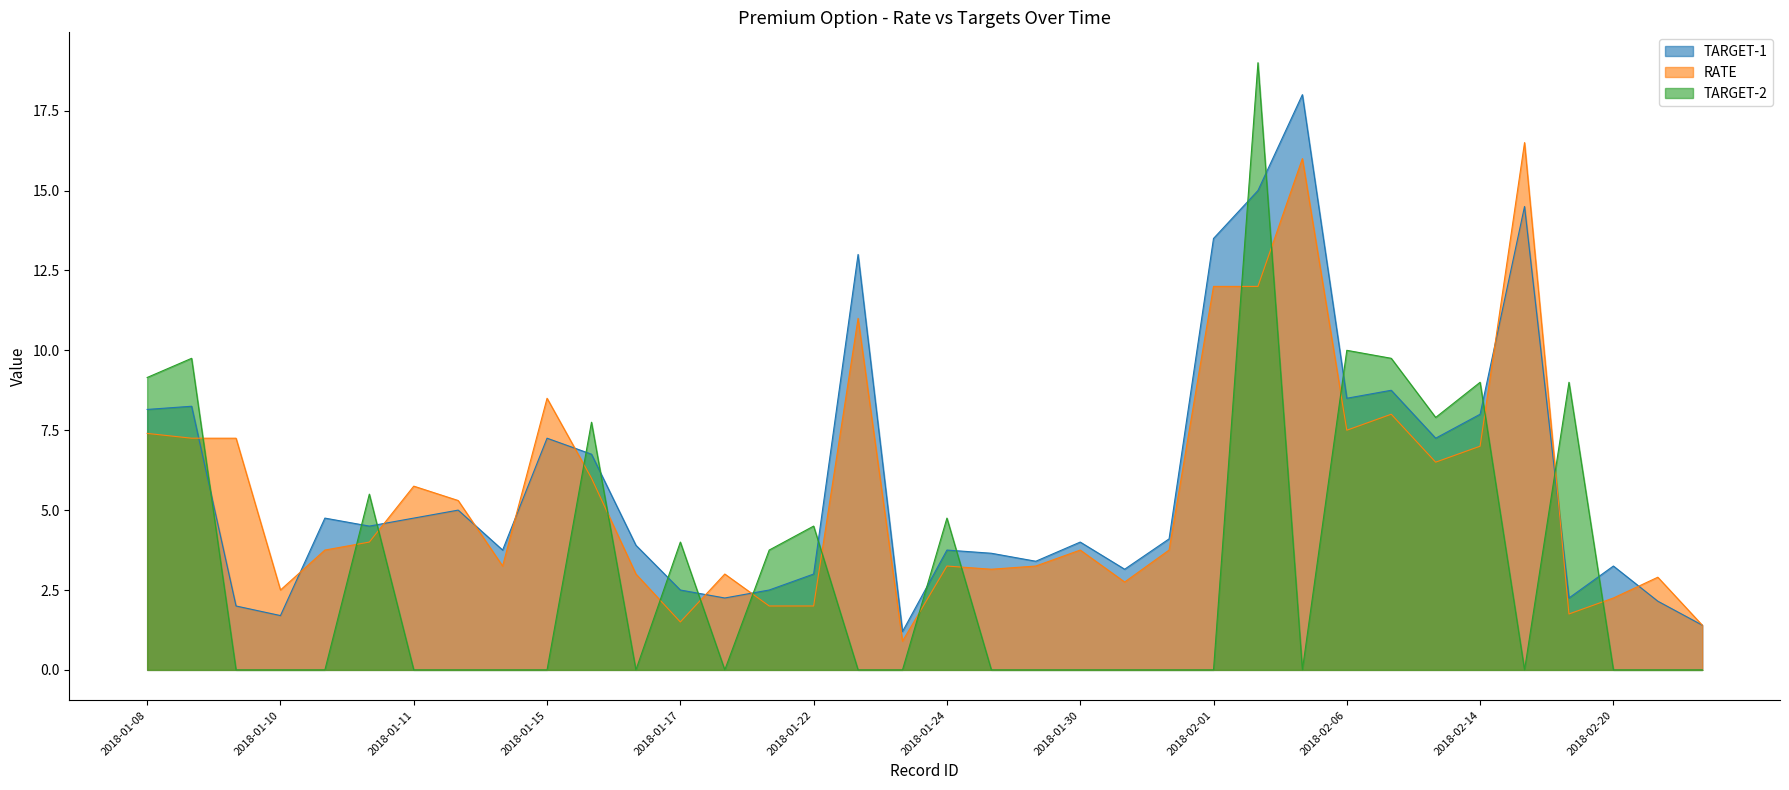

What is the total value across all series at 2018-01-22?

9.5